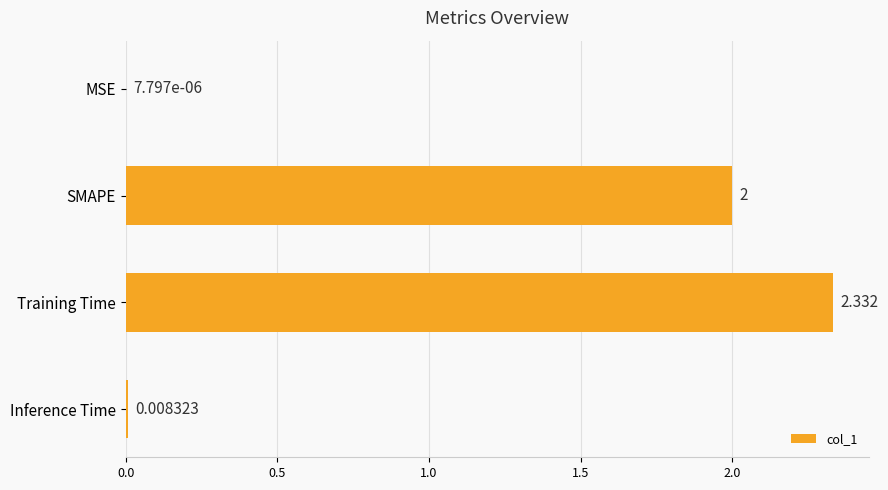

Which category has the highest value across all series?

Training Time